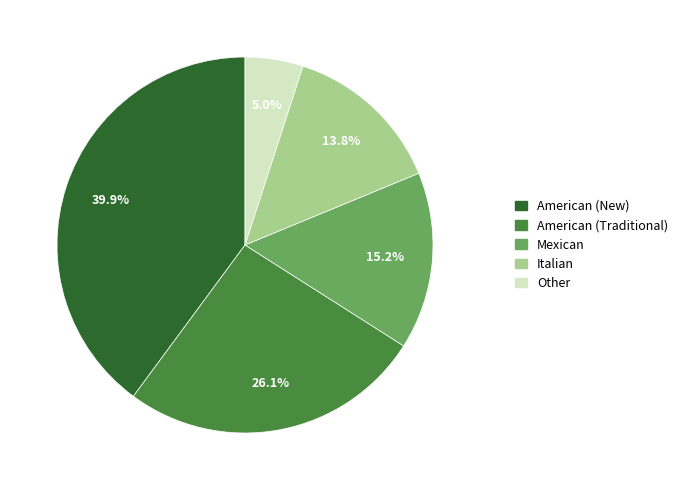

To the nearest percent, what is the difference between the Other and Mexican slice percentages?

10%